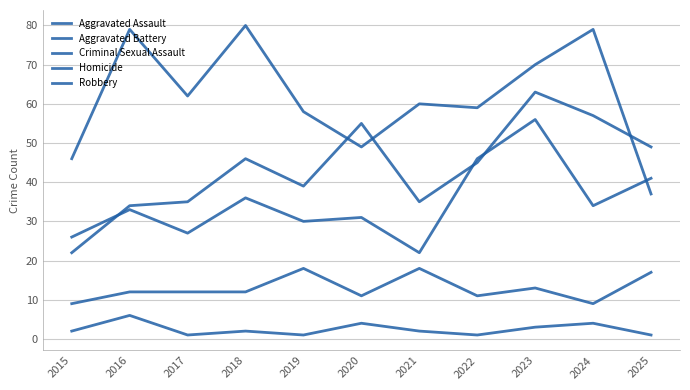

At which category does the chart reach its minimum across all series?

2017